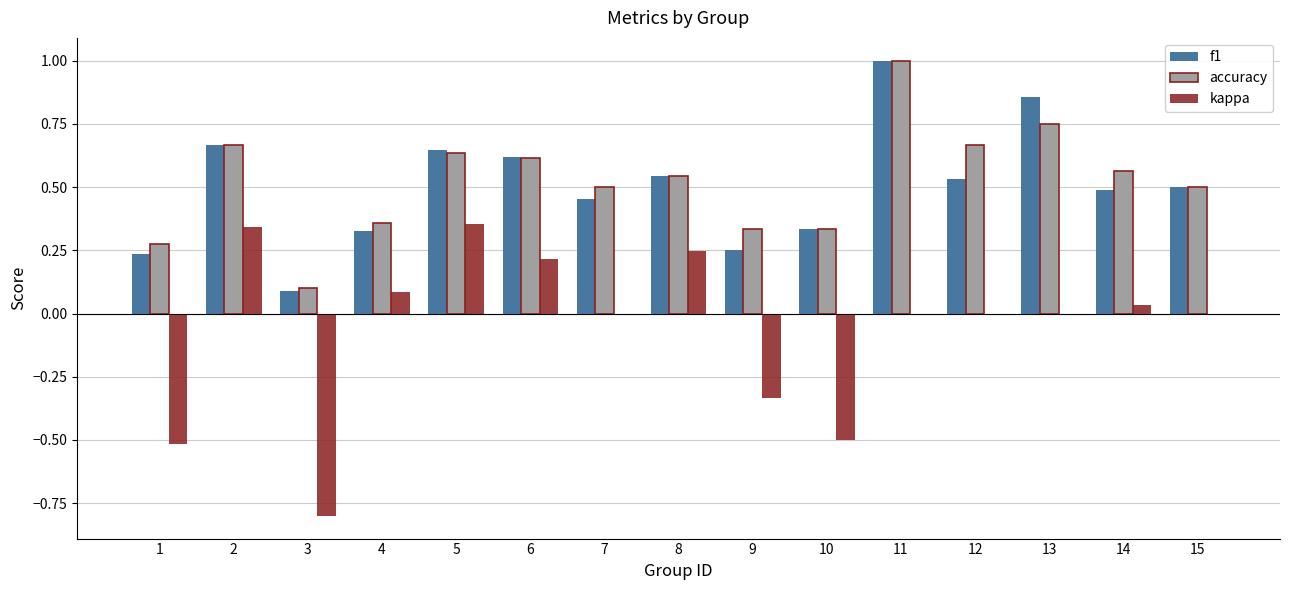

Which series changed the most between 6 and 11?

accuracy